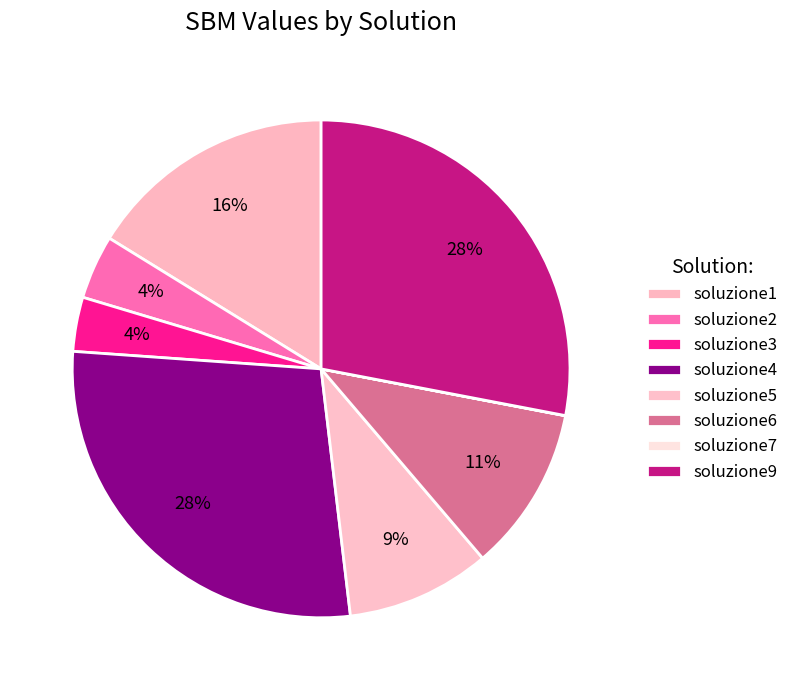

How many segments does this pie chart have?

8